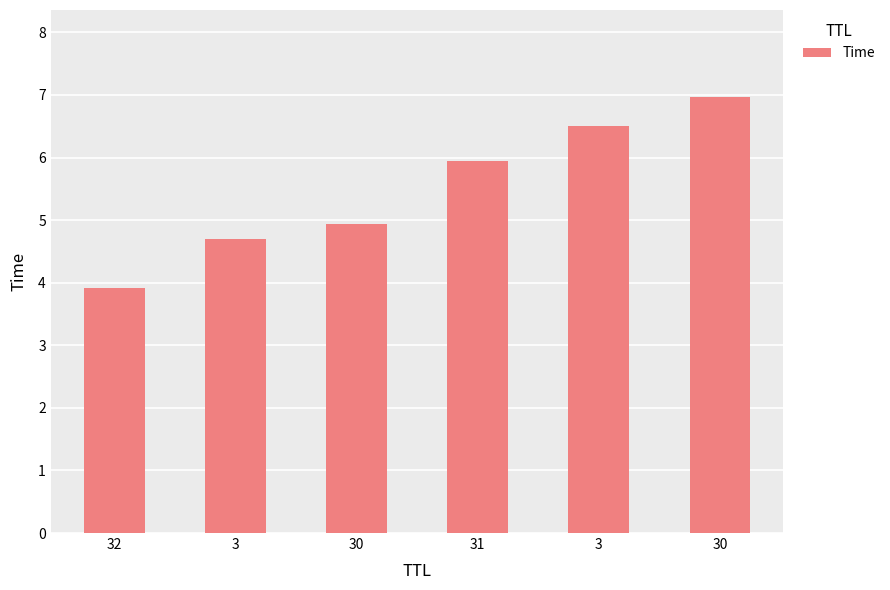

List the labels in order of value, smallest first.

32, 3, 30, 31, 3, 30